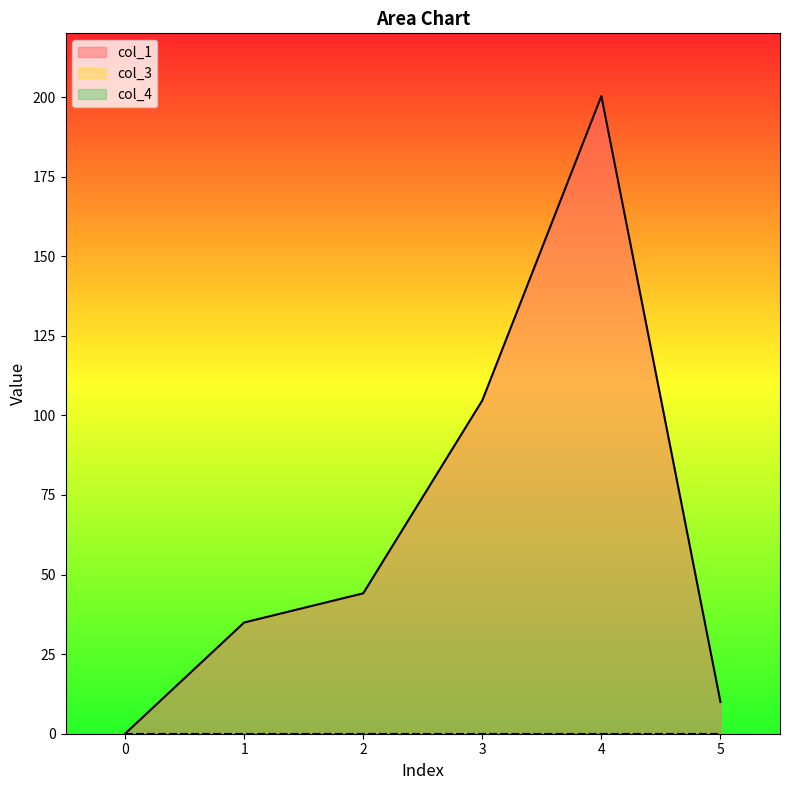

Is it true that col_1 equals 44.1 at 2?

True